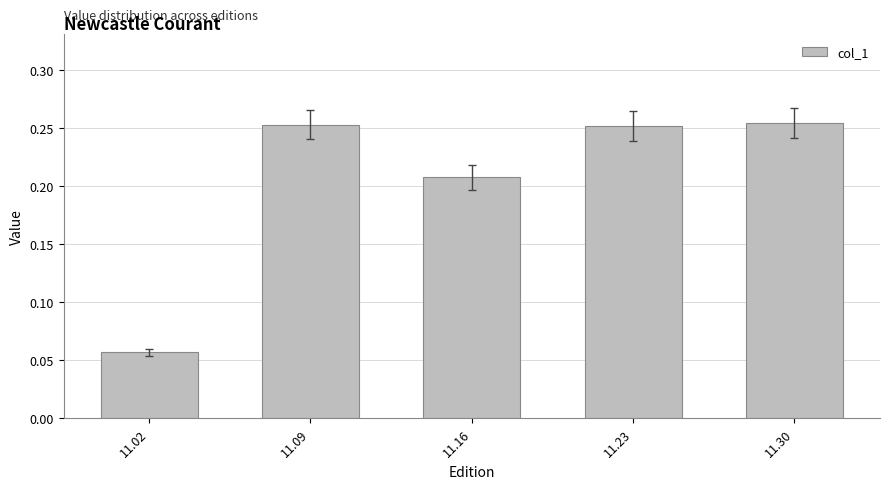

Which category has the lowest value across all series?

11.02